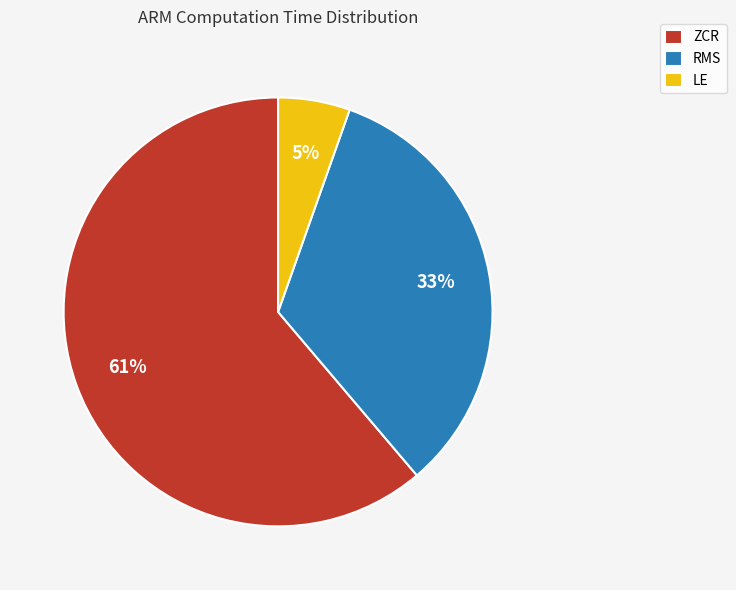

True or false: ZCR accounts for 72% of the total.

False